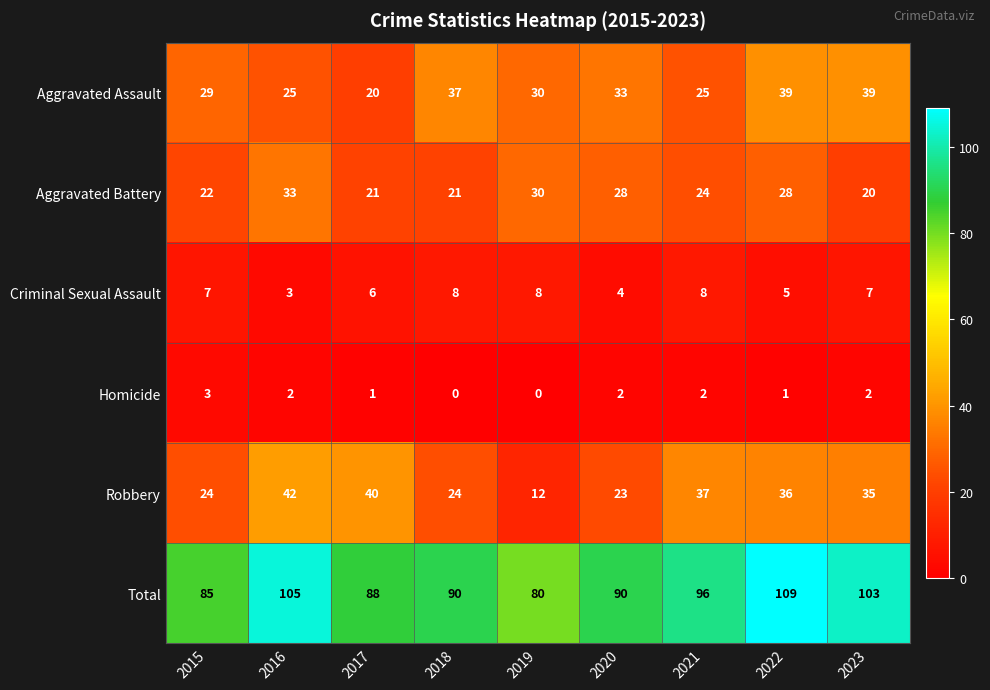

Count the number of categories in the chart.

9